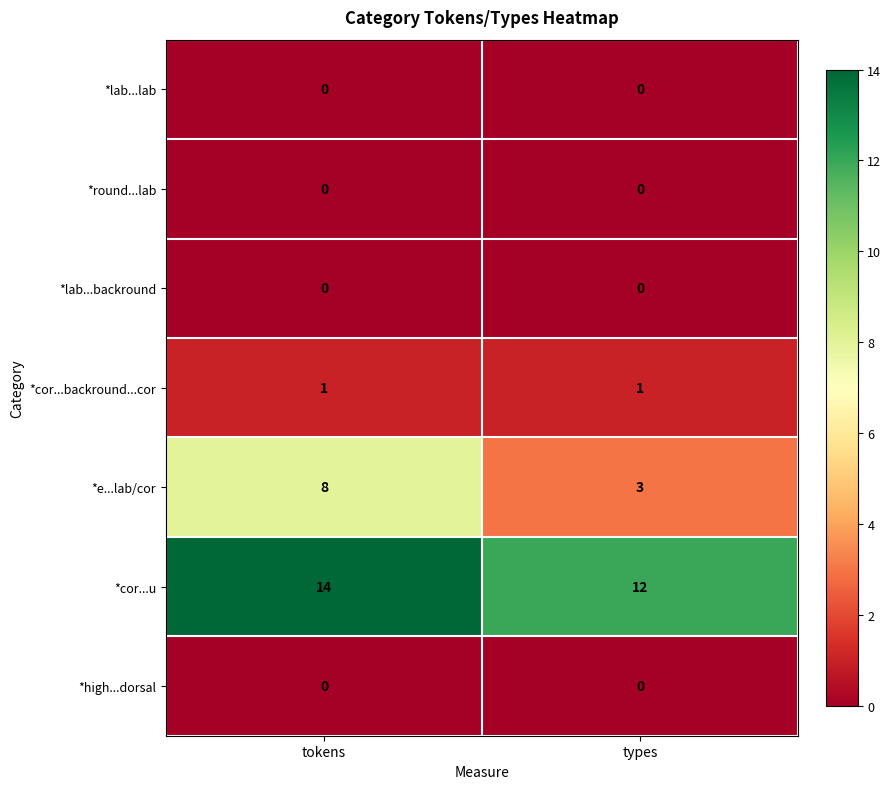

At which category is the sum across all series the highest?

tokens